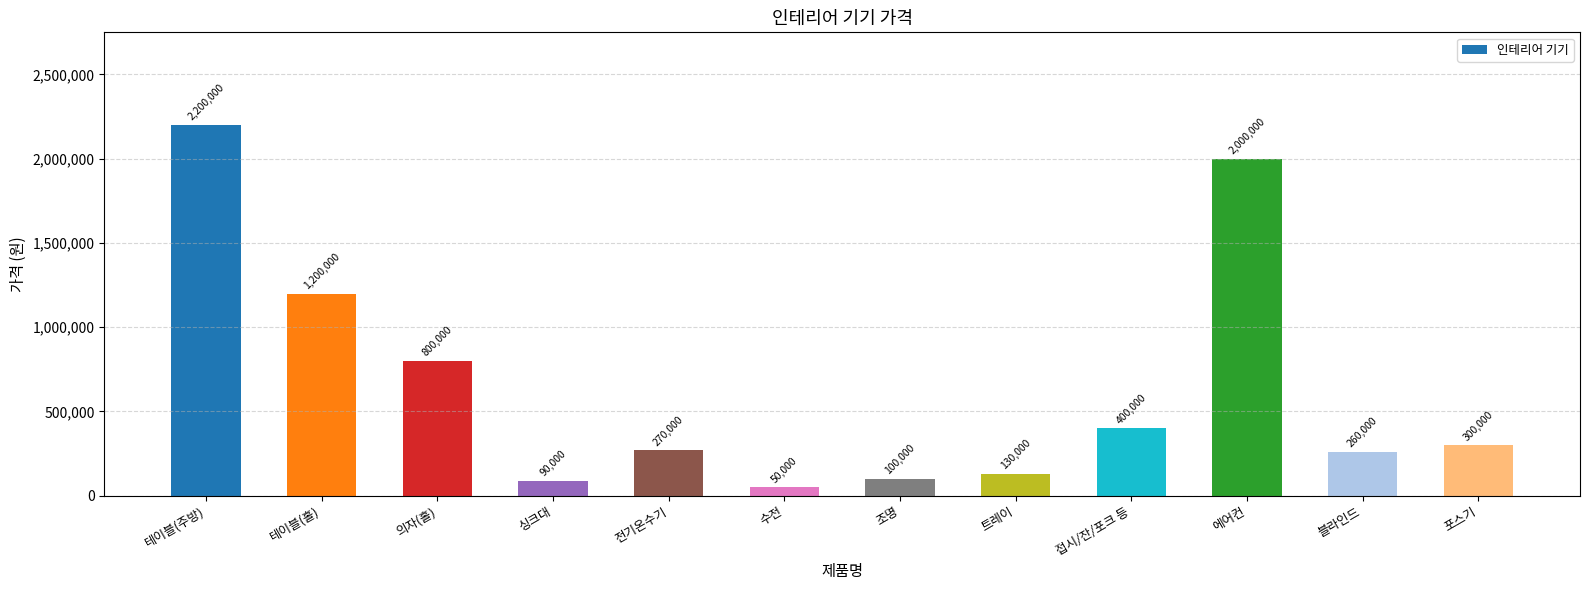

Which category has the highest value across all series?

테이블(주방)